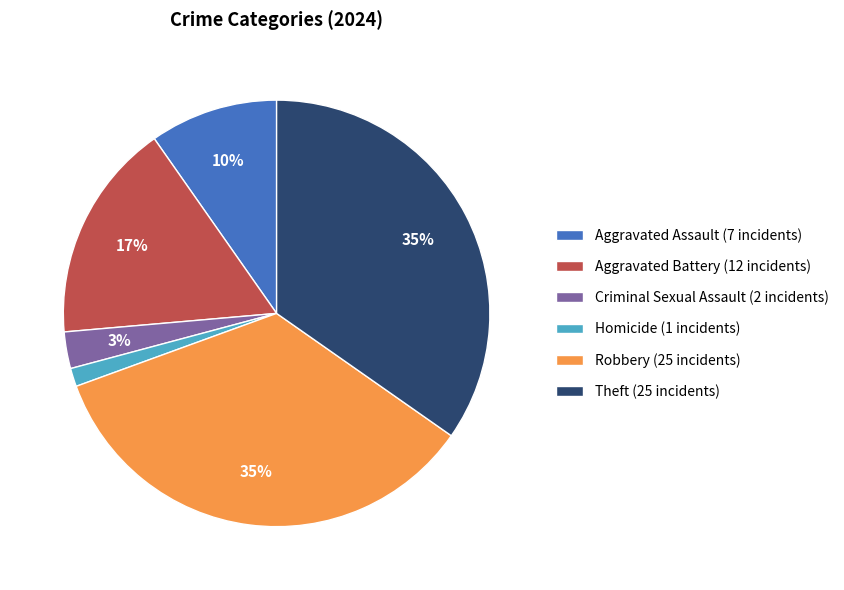

To the nearest percent, what portion does Robbery (25 incidents) represent?

35%